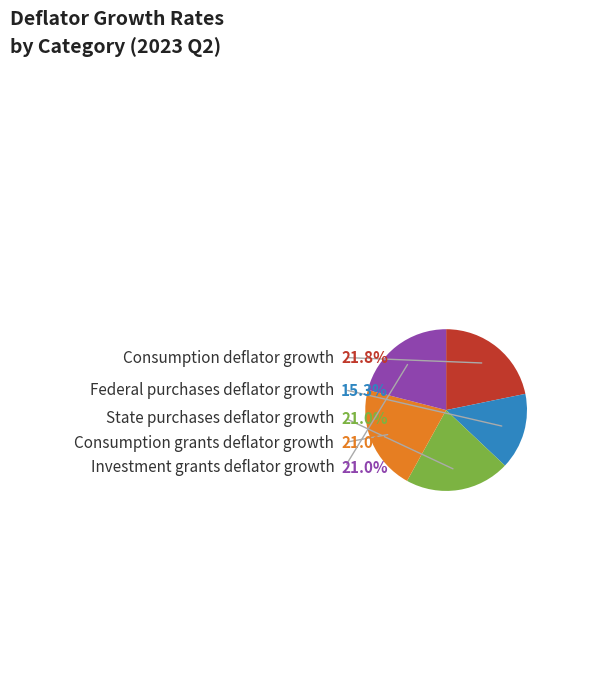

To the nearest percent, what percentage of the pie is State purchases deflator growth?

21%